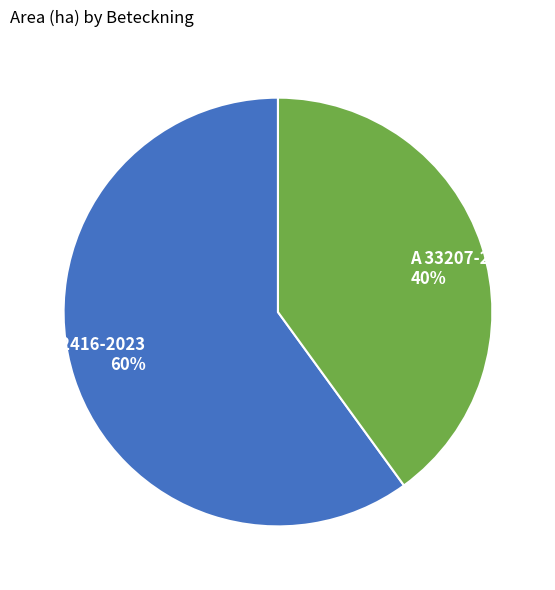

Is it true that A 33207-2023 is 40% of the pie?

True